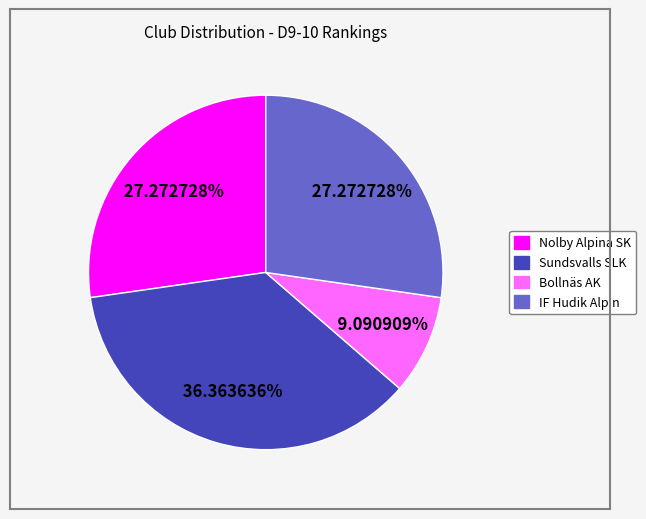

Which has a higher value, Bollnäs AK or Nolby Alpina SK?

Nolby Alpina SK